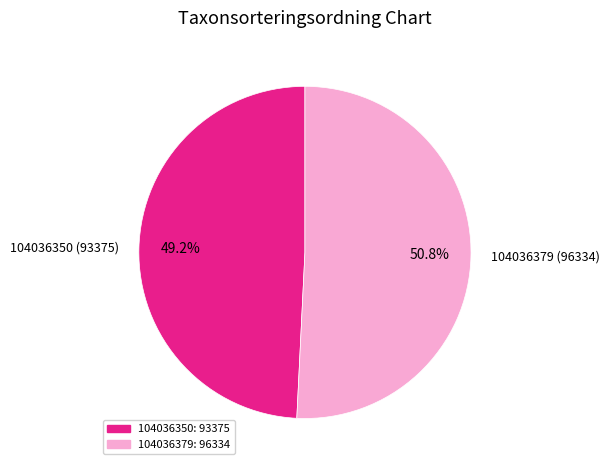

Combined, what portion of the pie is 104036350 and 104036379?

100.0%